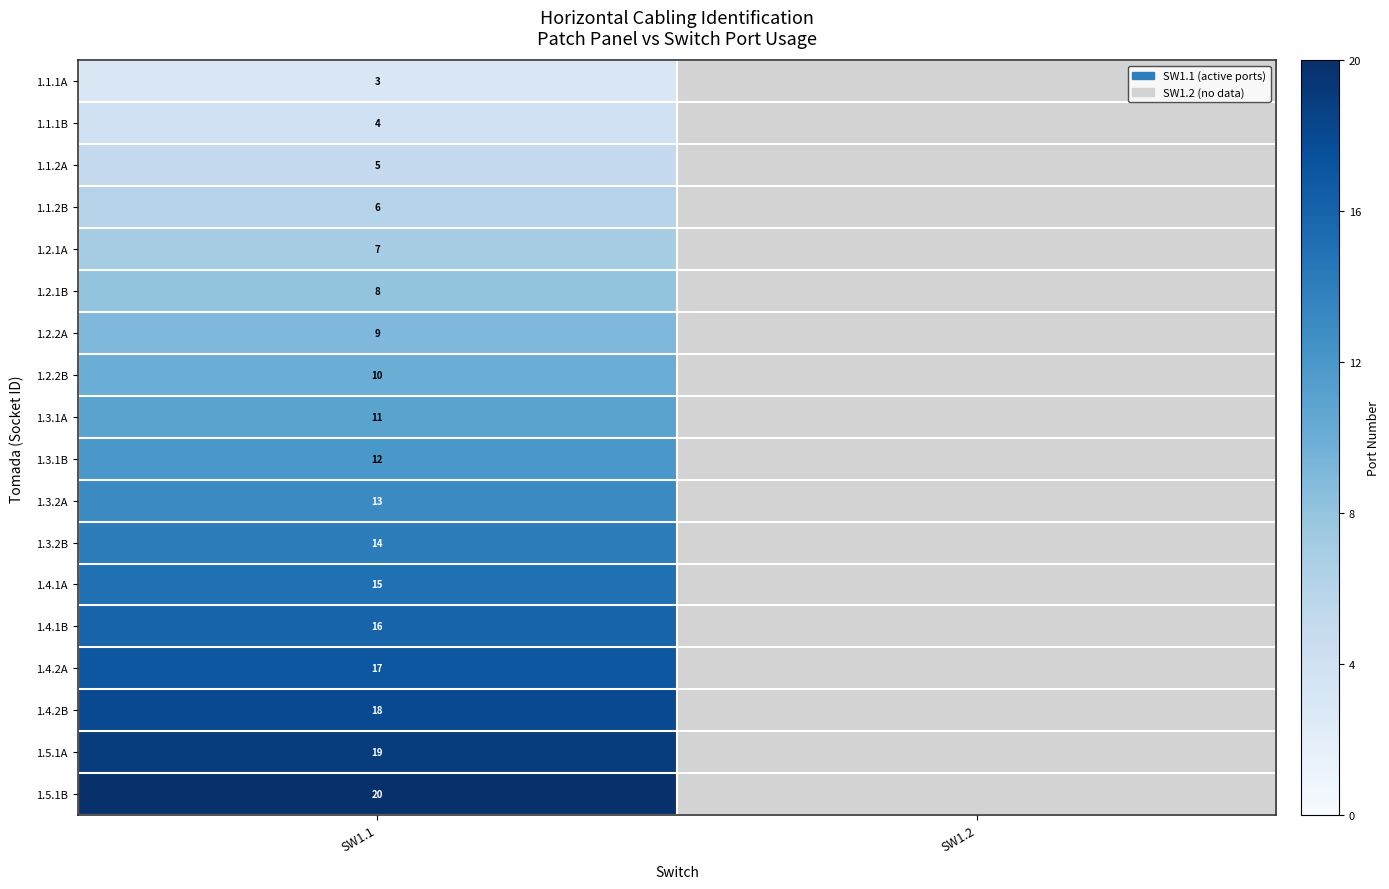

The value of 1.2.1B at SW1.1 is 5.1. True or false?

False